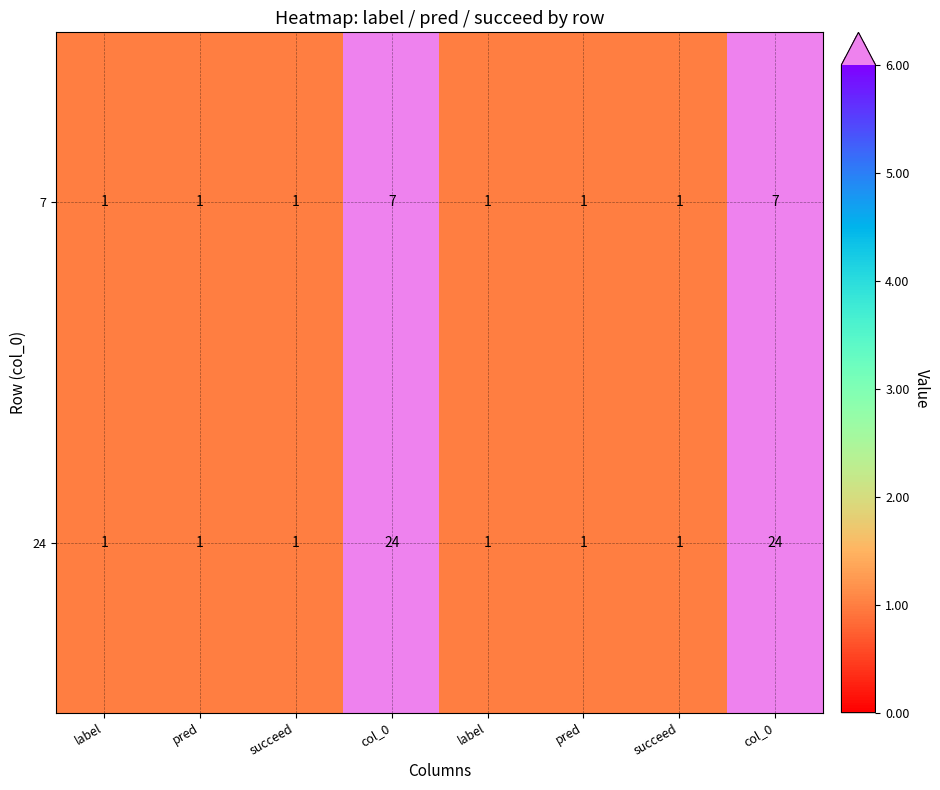

Reading left to right, list all the values displayed in this chart.

7: label=1	pred=1	succeed=1	col_0=7	label=1	pred=1	succeed=1	col_0=7
24: label=1	pred=1	succeed=1	col_0=24	label=1	pred=1	succeed=1	col_0=24